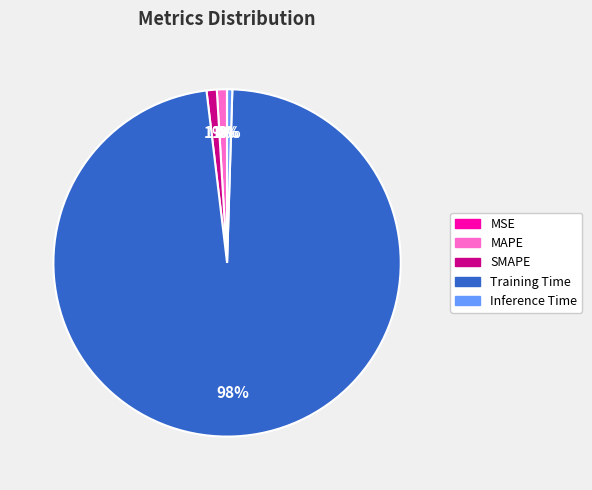

Which slice represents more than half of the pie?

Training Time